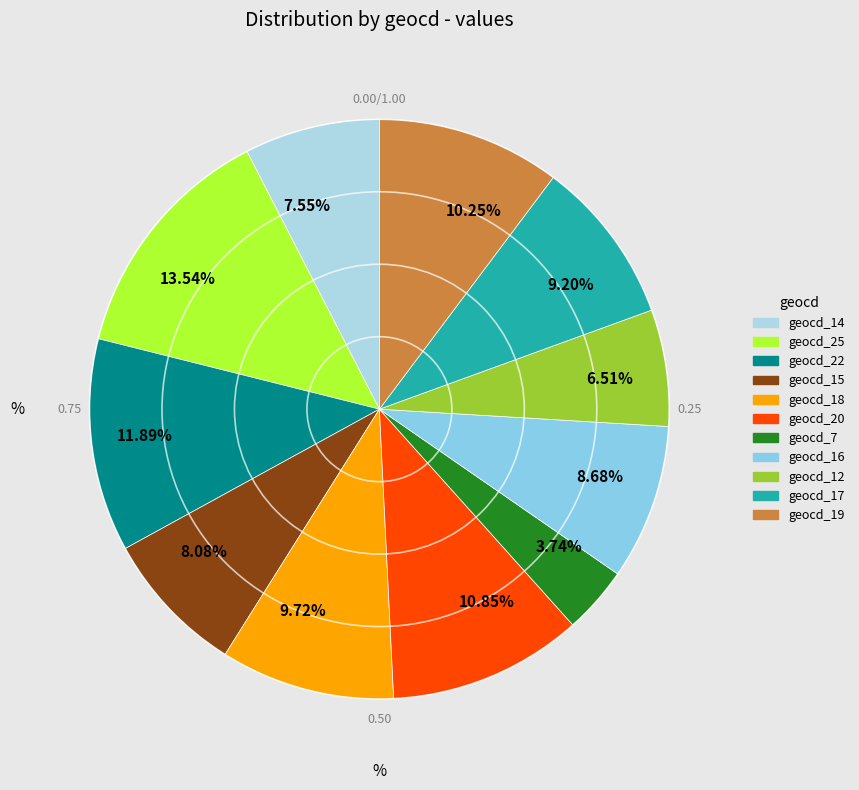

Do 10.85% and 8.68% together represent more than half of the pie?

No